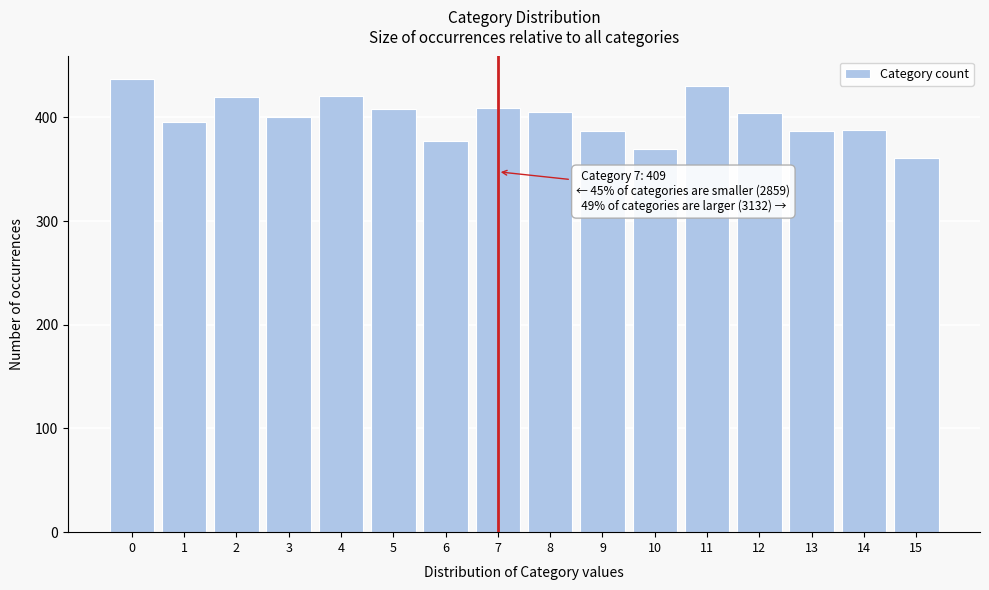

What is the change in value from 0 to 6?

-60